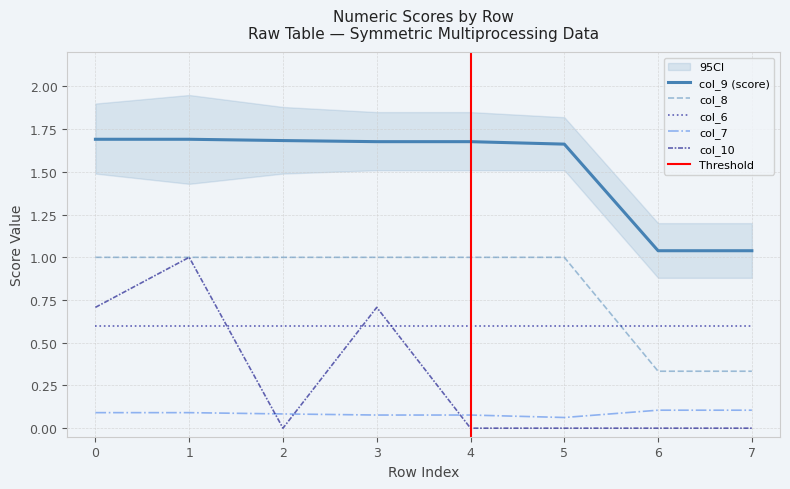

Count the number of categories in the chart.

8